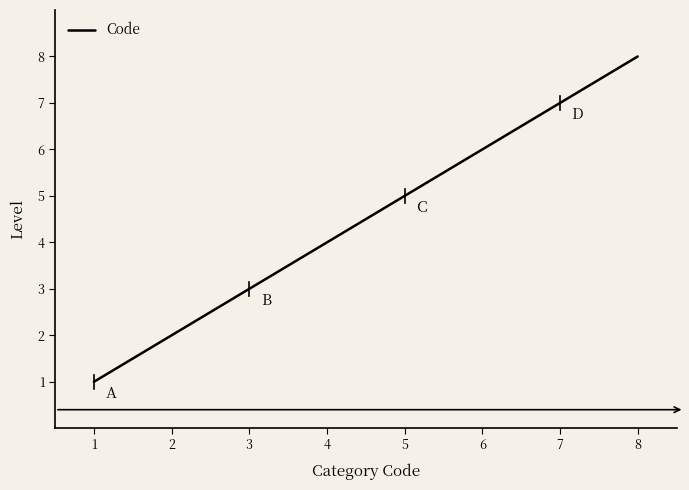

True or false: the data shows 9 at 5.

False